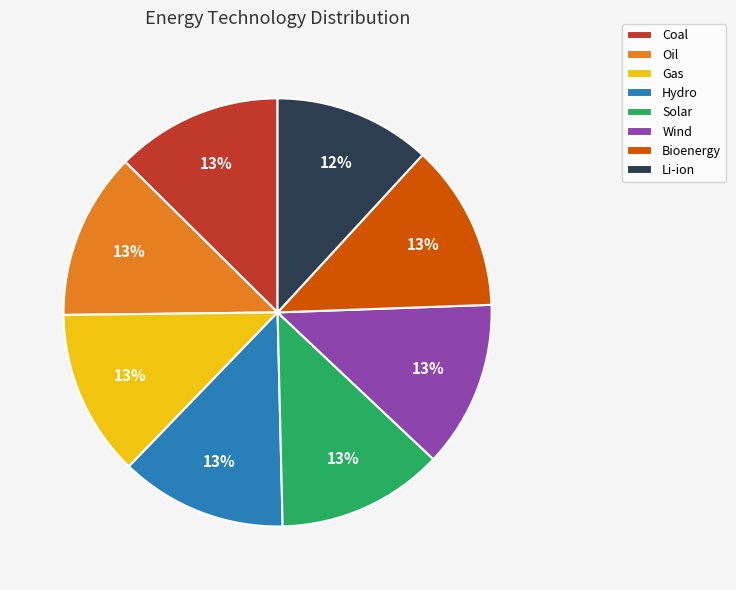

Does any single category account for the majority?

No